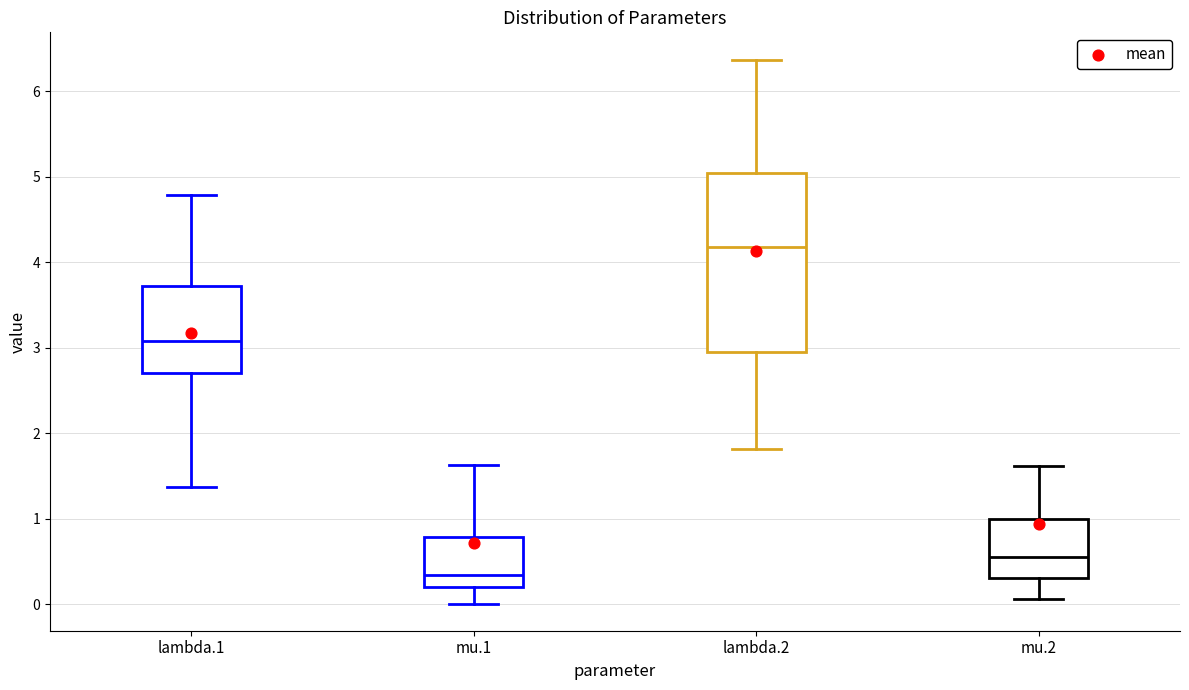

Where does the upper whisker of the box for mu.1 end on the y-axis? The values are not printed on the chart, so give them approximately, as read against the axis.

1.6